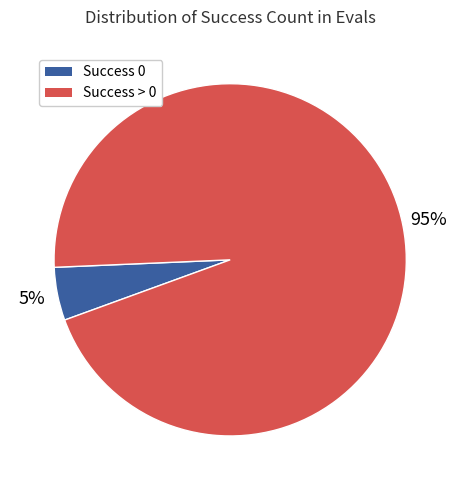

Does any single category account for the majority?

Yes